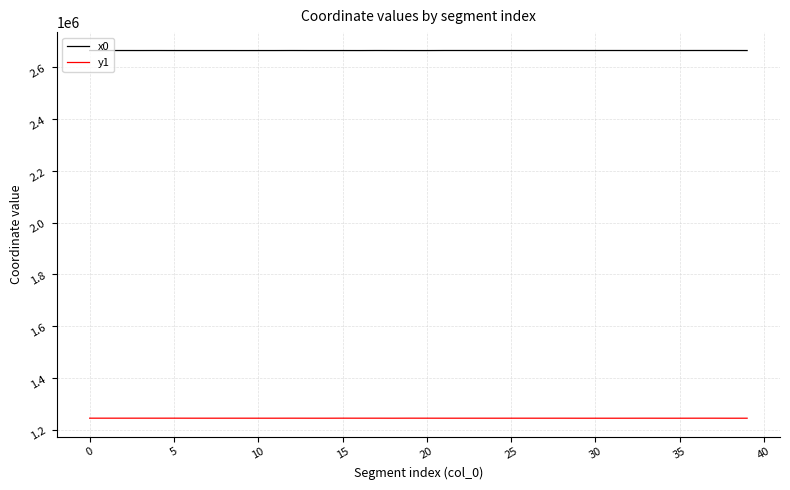

List the series in order of their overall mean, highest first.

x0, y1